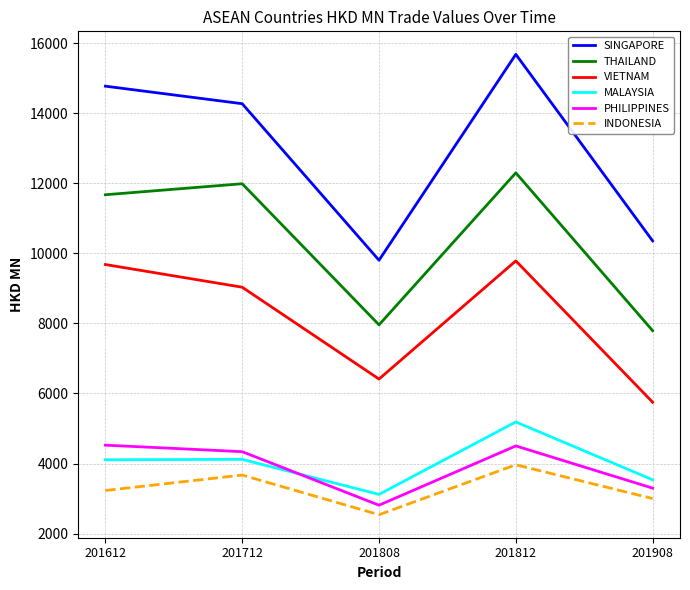

True or false: SINGAPORE has a value of 15680.9 at 201812.

True